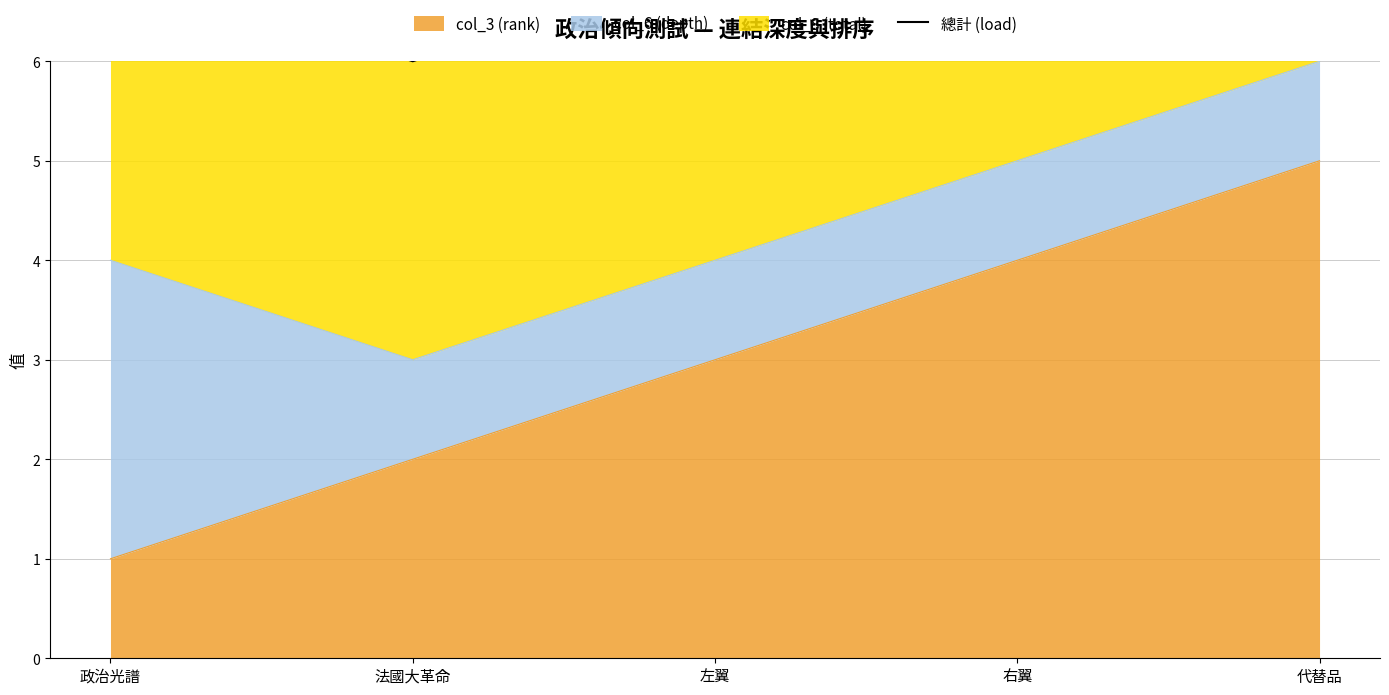

What is the label of the 3rd point from the left?

左翼